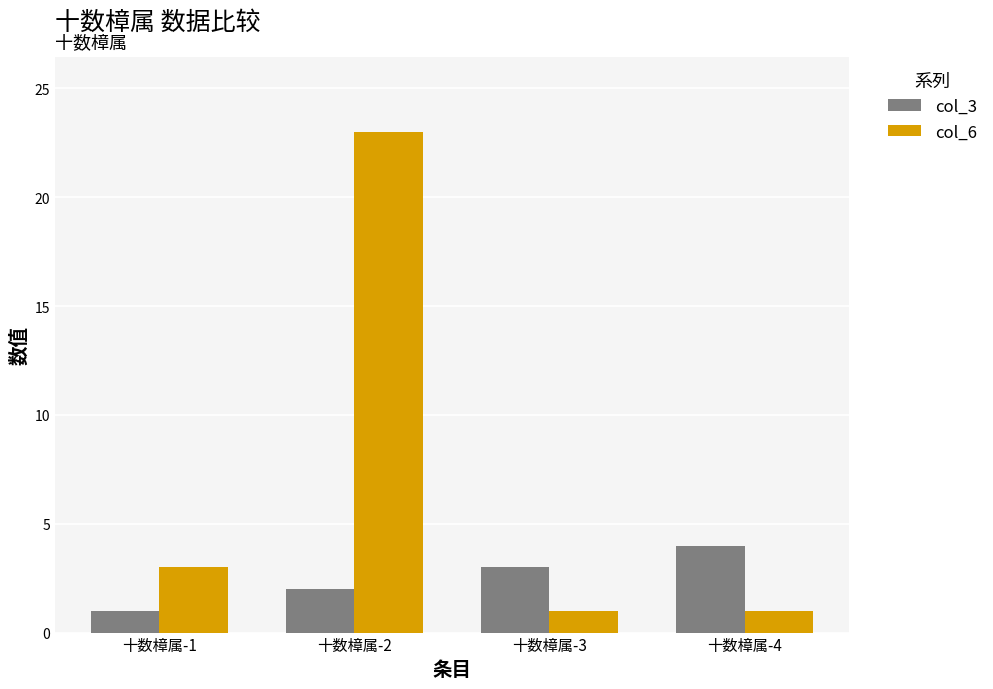

What is the minimum value for col_6?

1